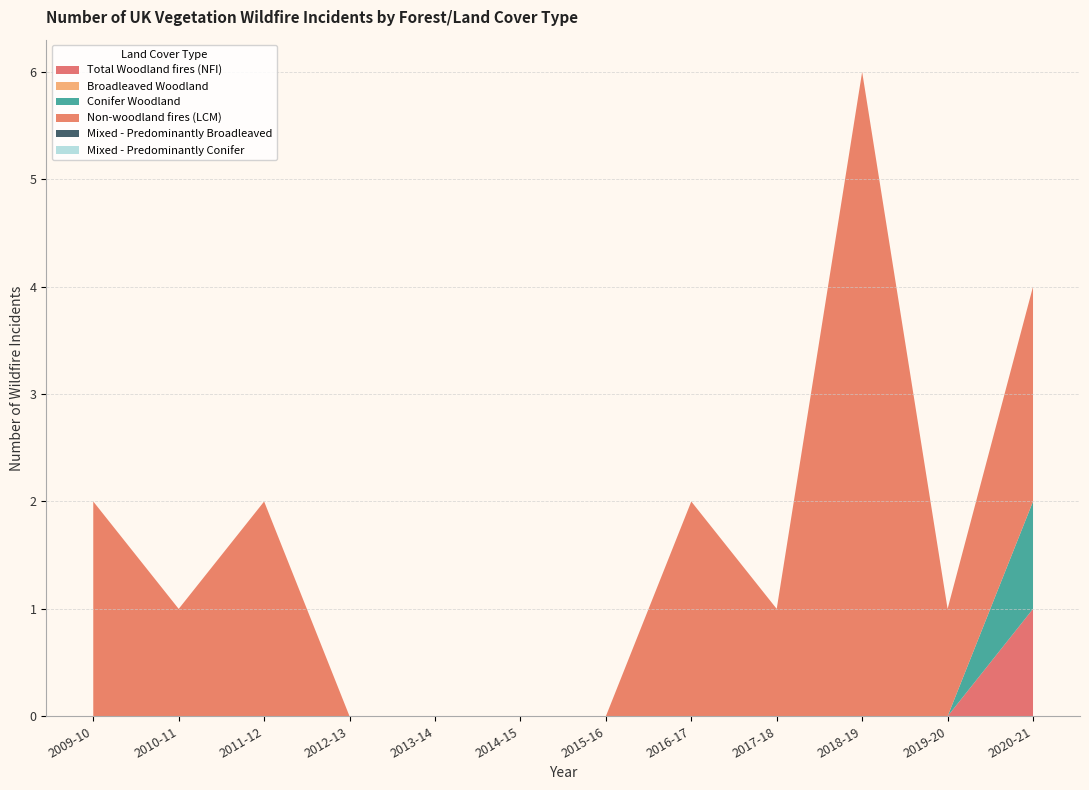

Reading right to left, list all the values displayed in this chart.

Total Woodland fires (NFI): 1	0	0	0	0	0	0	0	0	0	0	0
Broadleaved Woodland: 0	0	0	0	0	0	0	0	0	0	0	0
Conifer Woodland: 1	0	0	0	0	0	0	0	0	0	0	0
Non-woodland fires (LCM): 2	1	6	1	2	0	0	0	0	2	1	2
Mixed - Predominantly Broadleaved: 0	0	0	0	0	0	0	0	0	0	0	0
Mixed - Predominantly Conifer: 0	0	0	0	0	0	0	0	0	0	0	0